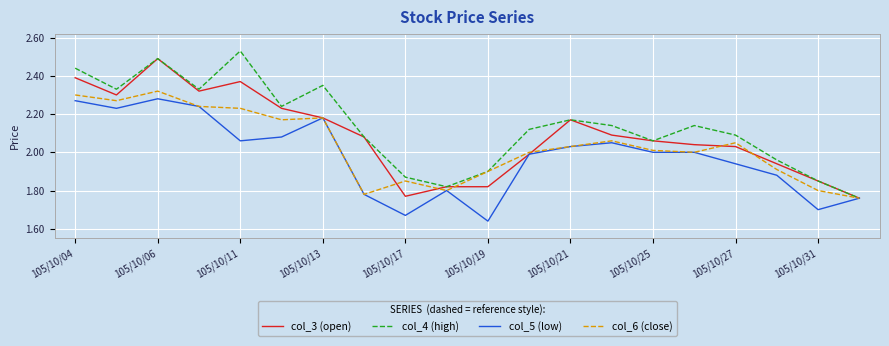

What is the sum of all col_6 (close) values?

40.7